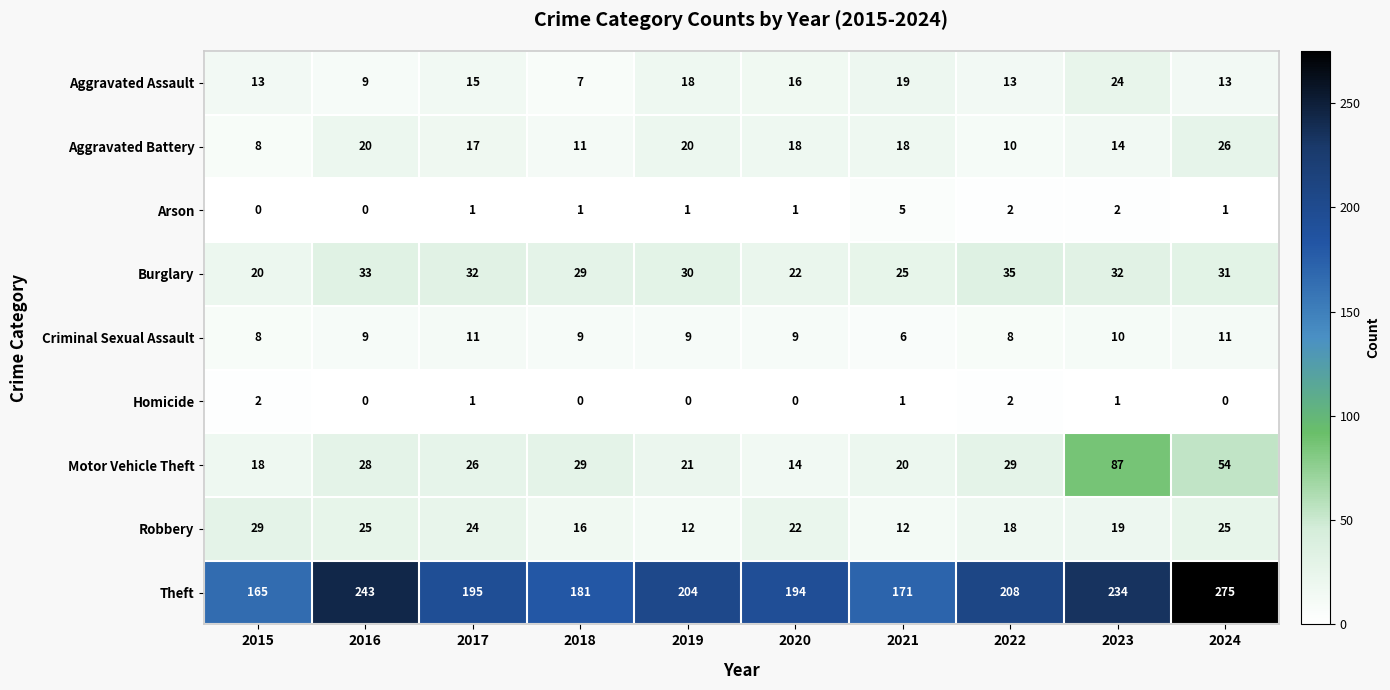

Where is Aggravated Assault nearest to the value 15?

2017